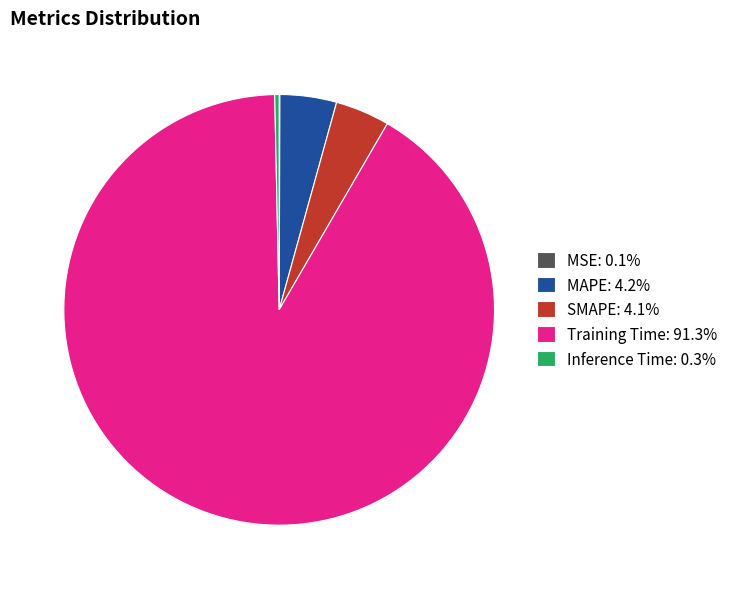

Does MAPE represent more than half of the total?

No